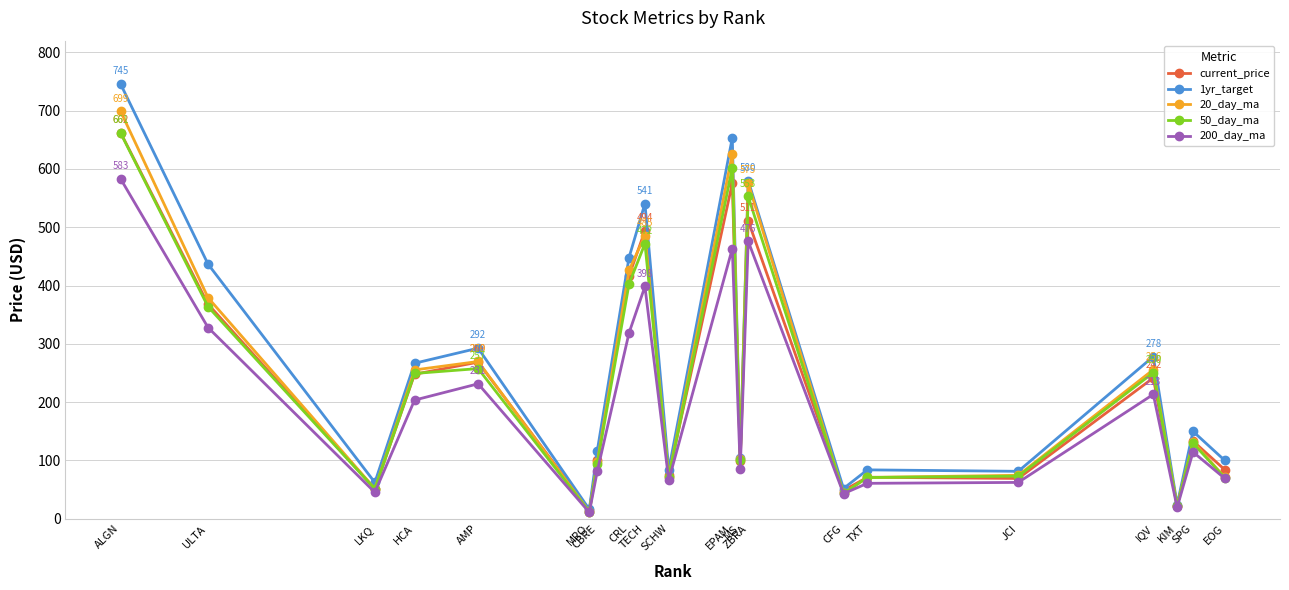

What is the spread (max minus min) of values at CFG?

8.8